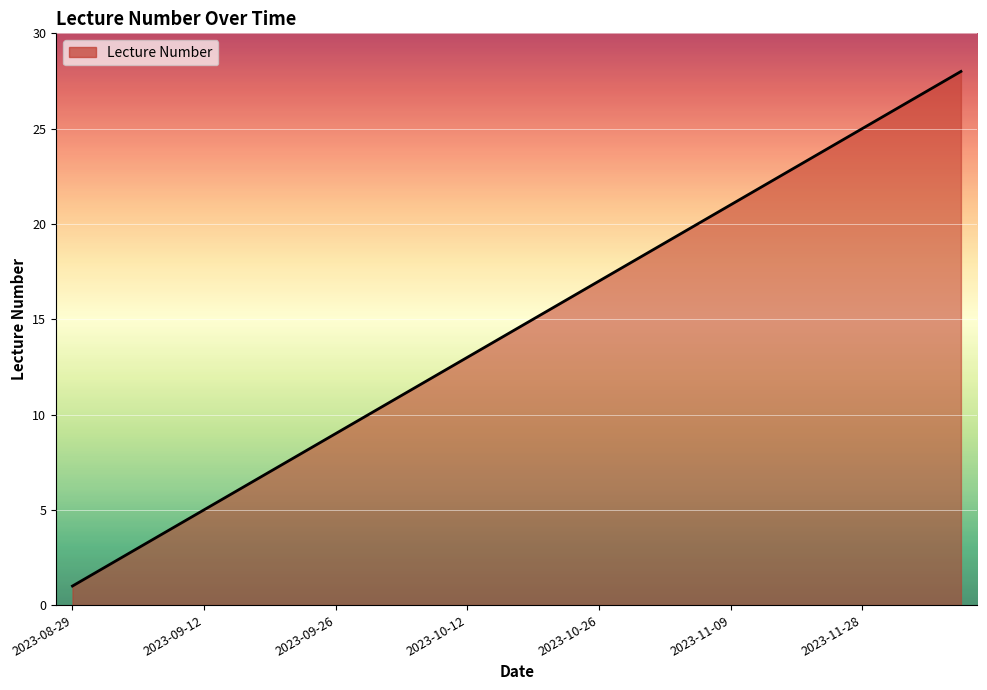

What is the greatest value displayed?

28